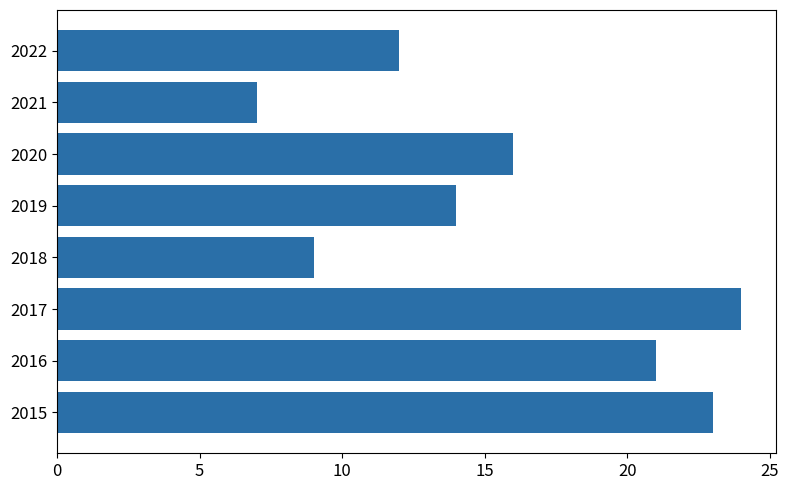

List the labels in order of value, smallest first.

2021, 2018, 2022, 2019, 2020, 2016, 2015, 2017